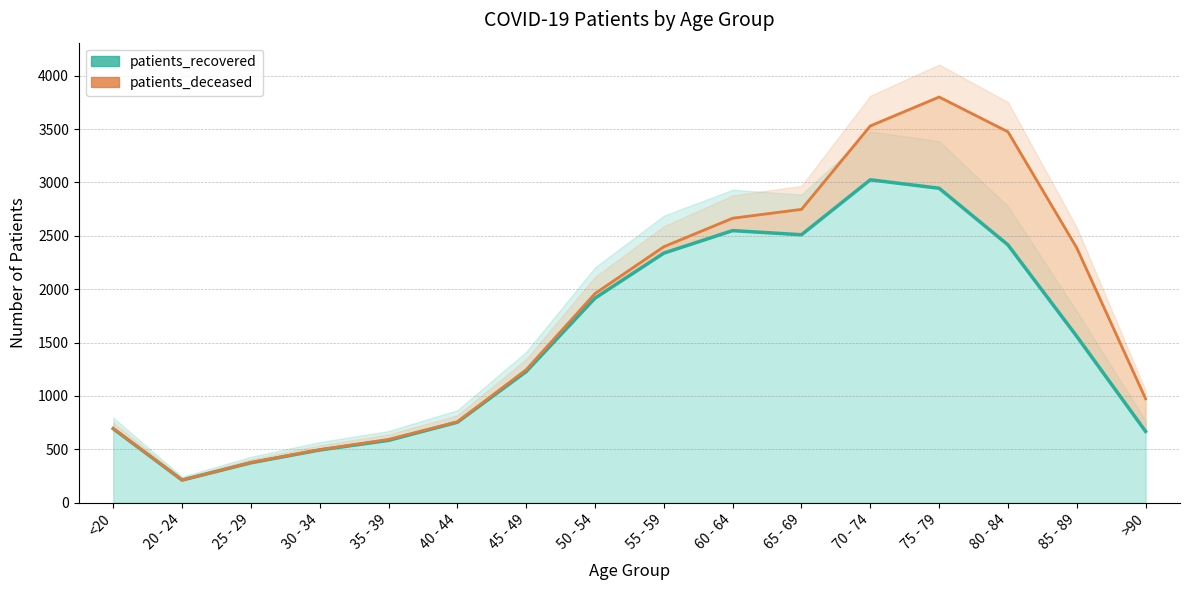

The value at 75 - 79 is 2946. True or false?

True